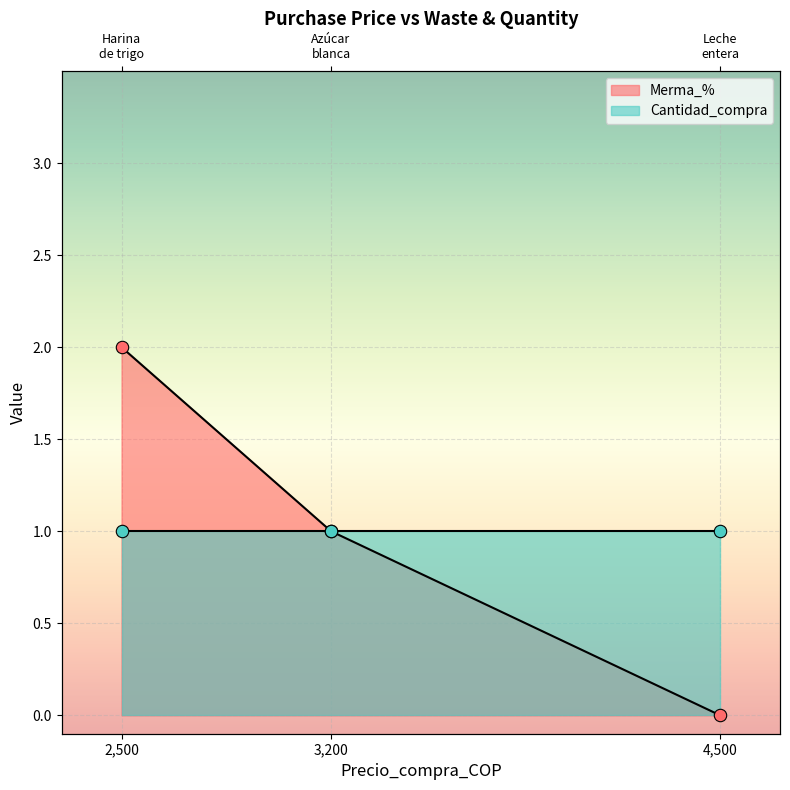

What is the change in value from 3,200 to 4,500?

-1